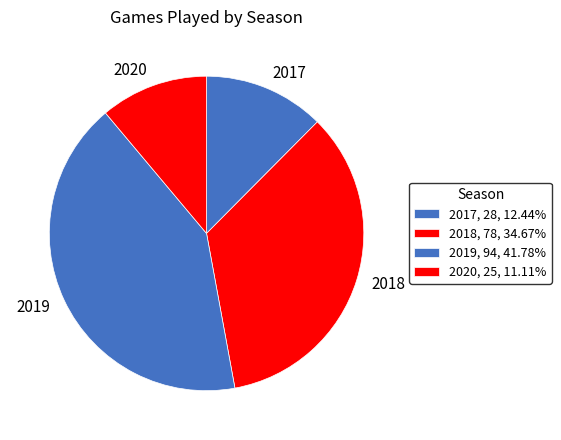

Which slice is the largest?

2019